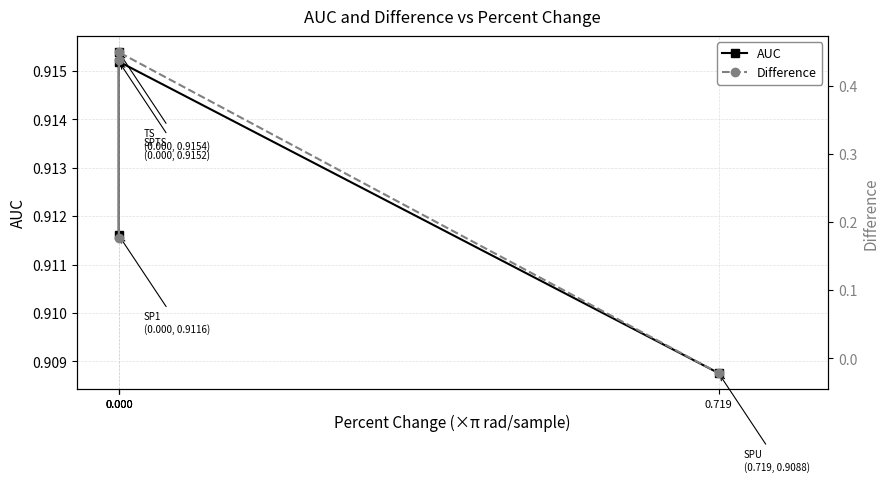

The value of AUC at 0.000 is 0.2. True or false?

False